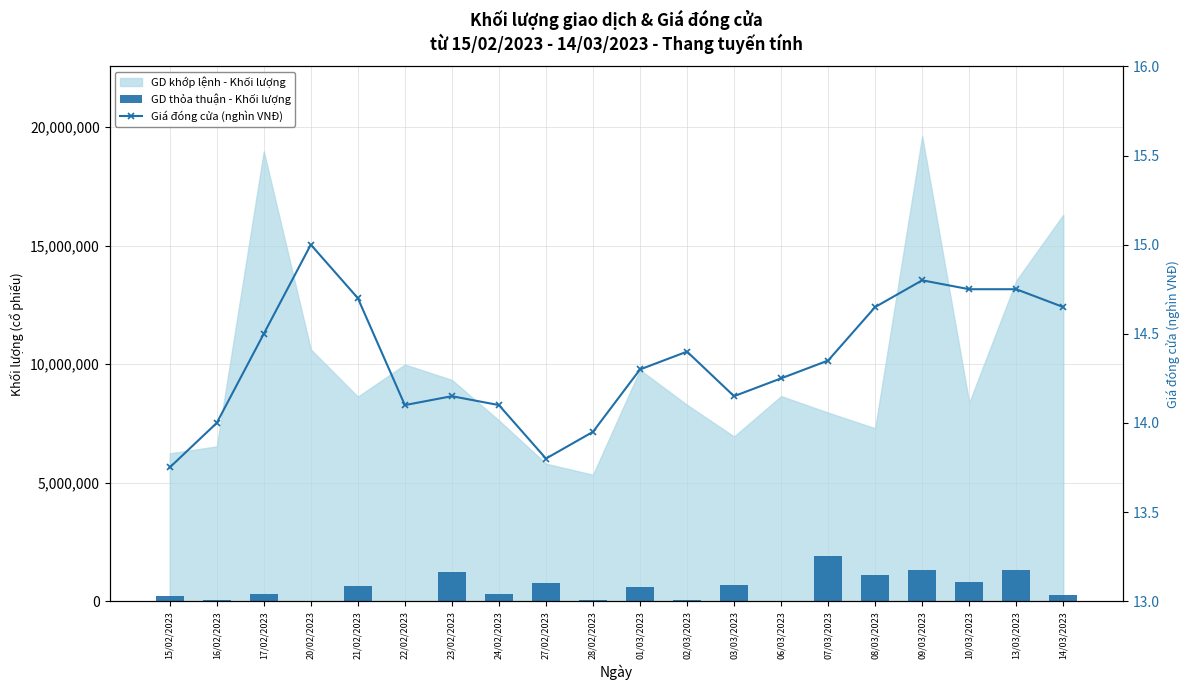

Between 02/03/2023 and 07/03/2023, which series saw the biggest shift?

GD thỏa thuận - Khối lượng